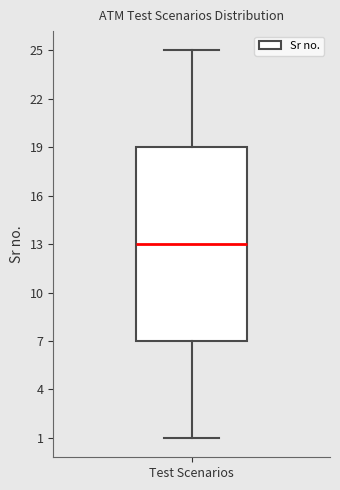

Where does the lower whisker of the box for Test Scenarios end on the y-axis? The values are not printed on the chart, so give them approximately, as read against the axis.

1